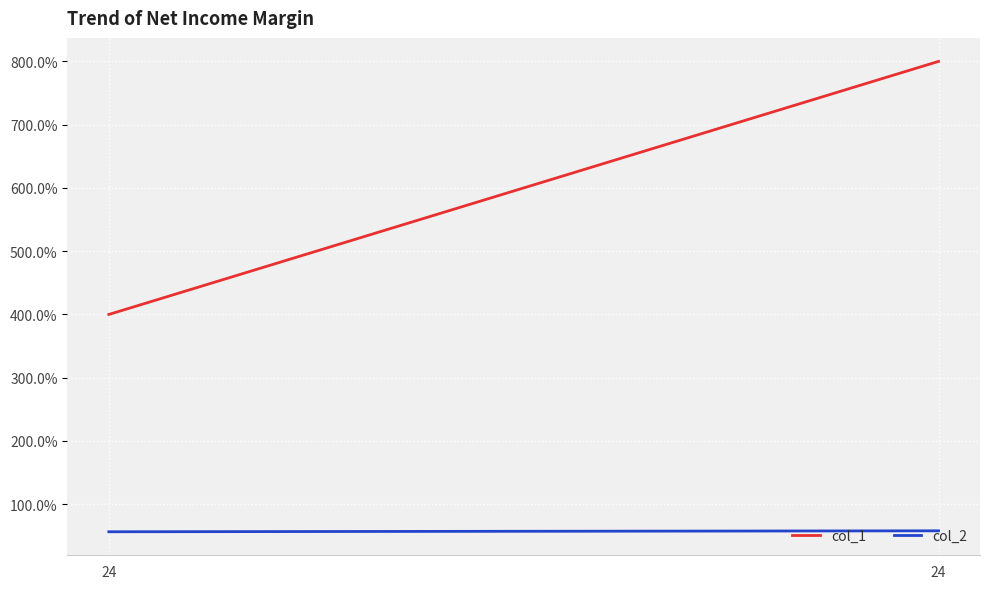

Rank the categories by col_1 value from lowest to highest.

24, 24